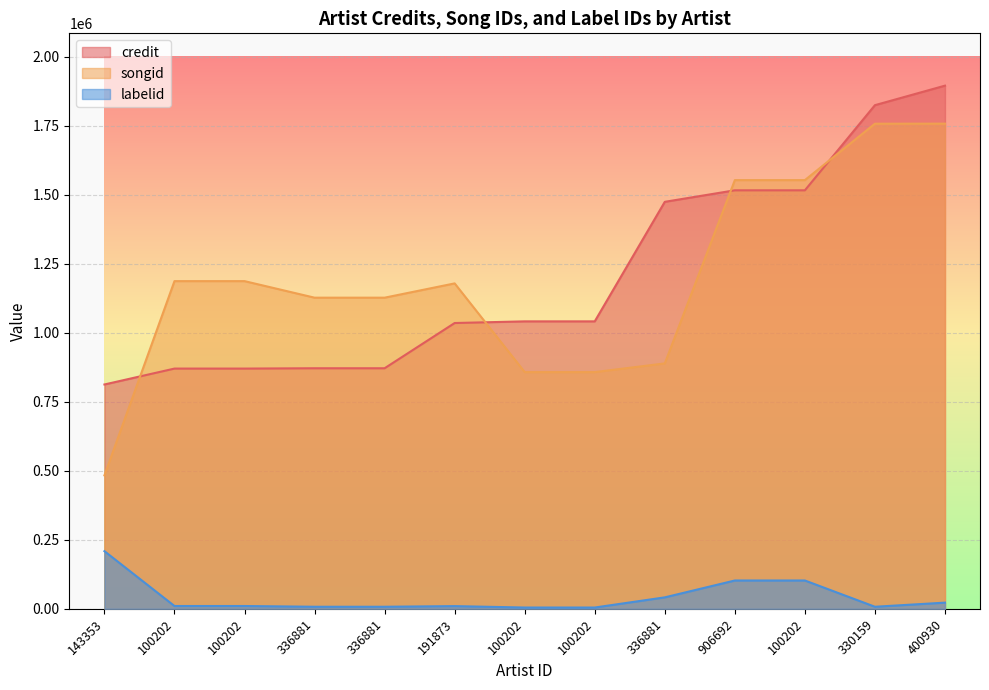

What is the difference between the highest and lowest values at 336881?

1119551